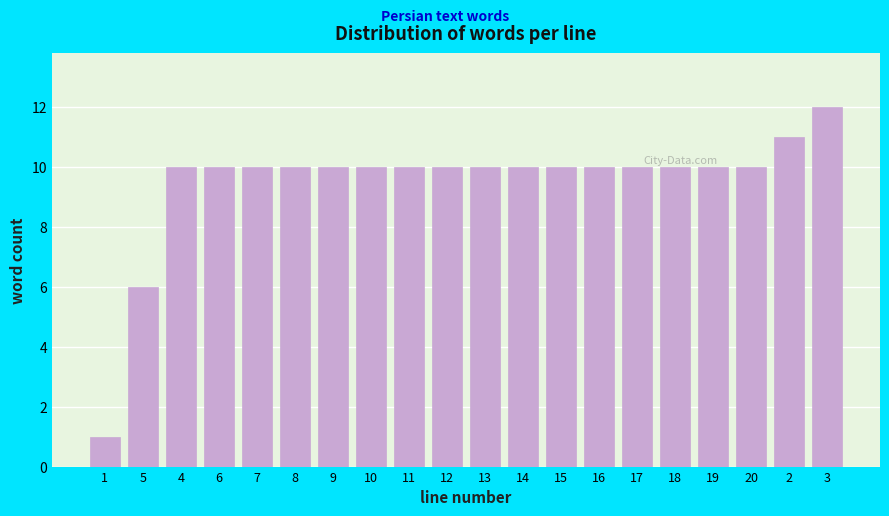

Reading left to right, what are all the values shown in this chart?

1=1	5=6	4=10	6=10	7=10	8=10	9=10	10=10	11=10	12=10	13=10	14=10	15=10	16=10	17=10	18=10	19=10	20=10	2=11	3=12